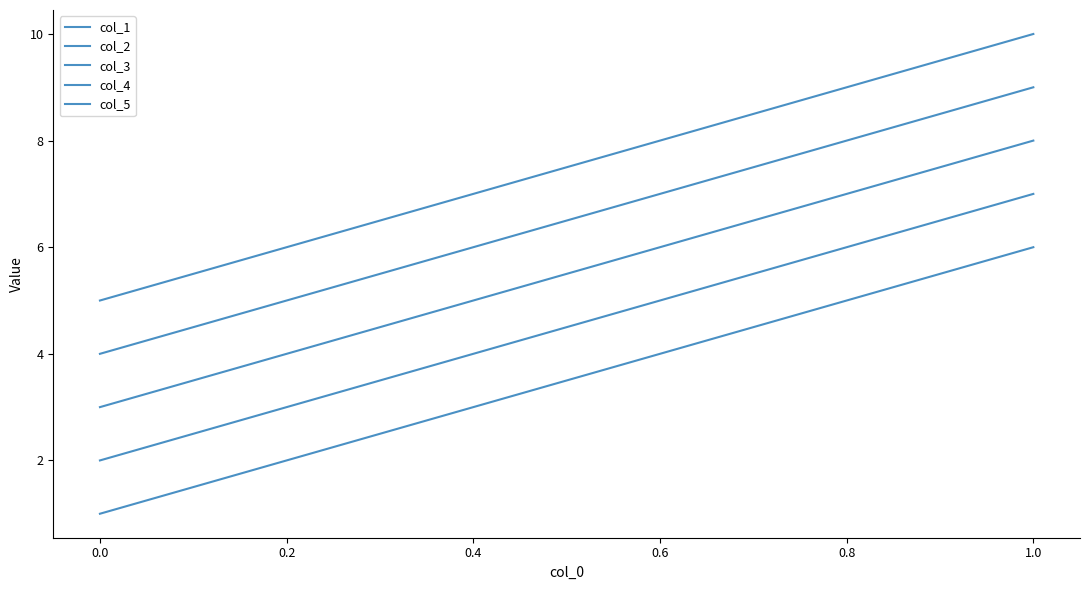

What is the average value of the col_2 series?

4